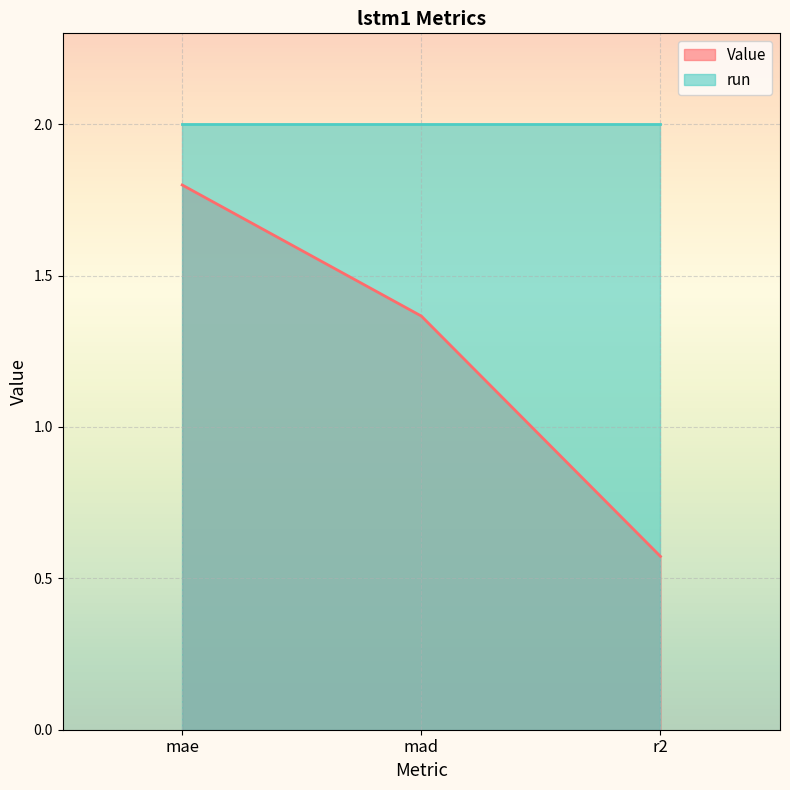

Rank the categories by value from highest to lowest.

mae, mad, r2